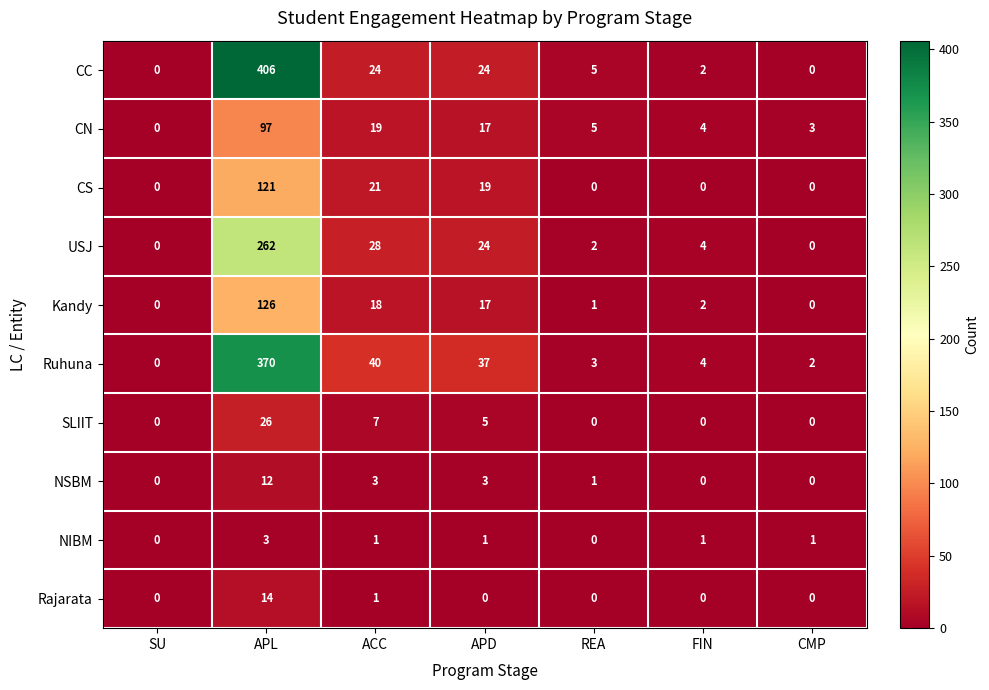

What is the greatest value displayed?

406